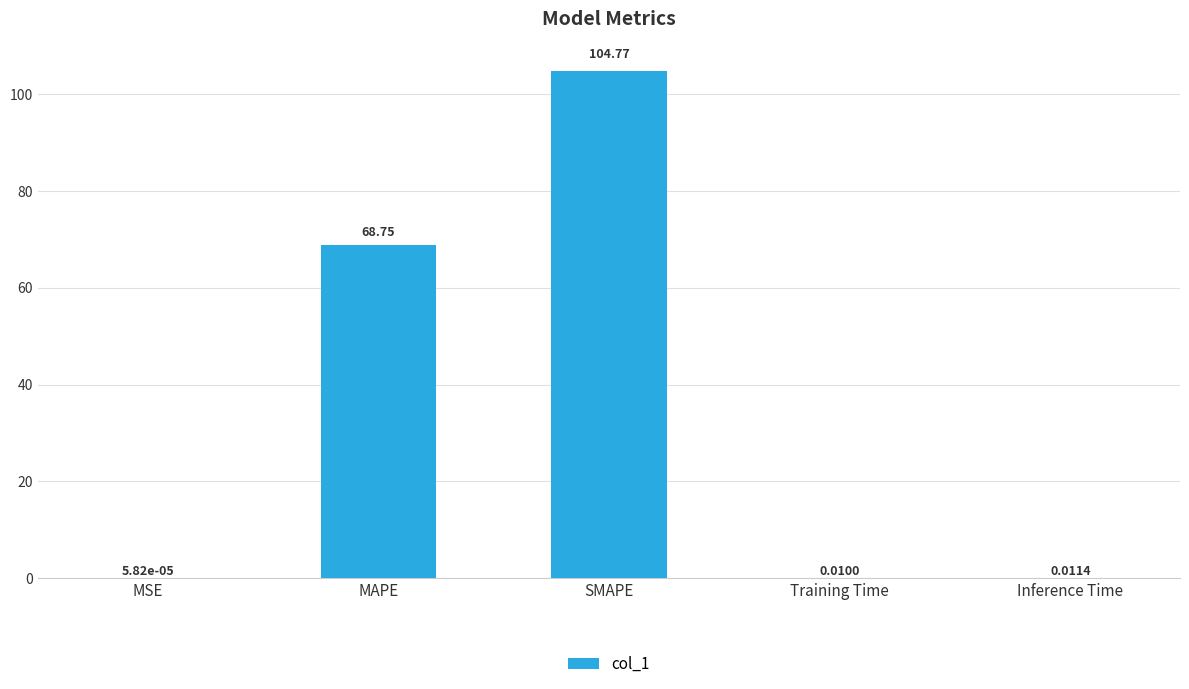

Between SMAPE and MSE, which is larger?

SMAPE